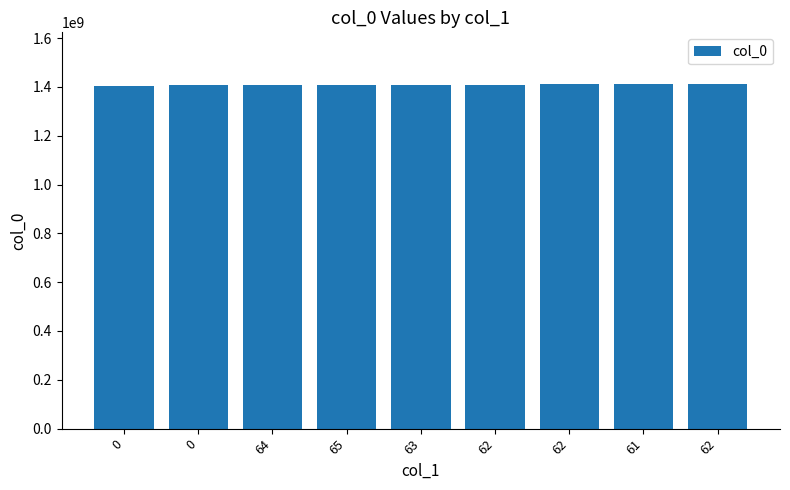

How many data points are less than 1408468069?

4